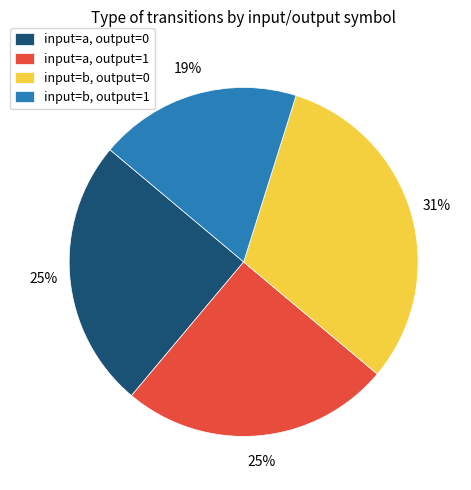

How many segments does this pie chart have?

4